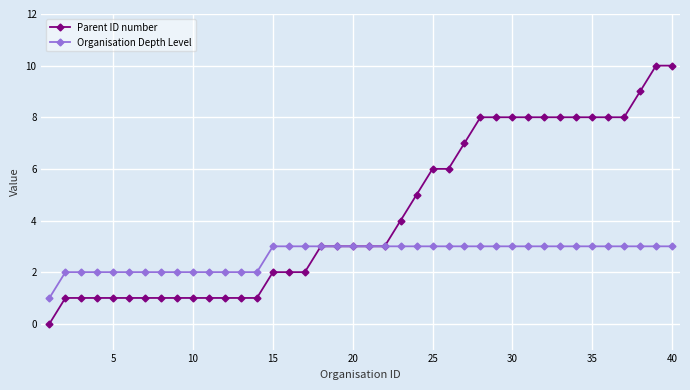

Reading right to left, extract all data points from this chart.

Parent ID number: 10	10	9	8	8	8	8	8	8	8	8	8	8	7	6	6	5	4	3	3	3	3	3	2	2	2	1	1	1	1	1	1	1	1	1	1	1	1	1	0
Organisation Depth Level: 3	3	3	3	3	3	3	3	3	3	3	3	3	3	3	3	3	3	3	3	3	3	3	3	3	3	2	2	2	2	2	2	2	2	2	2	2	2	2	1